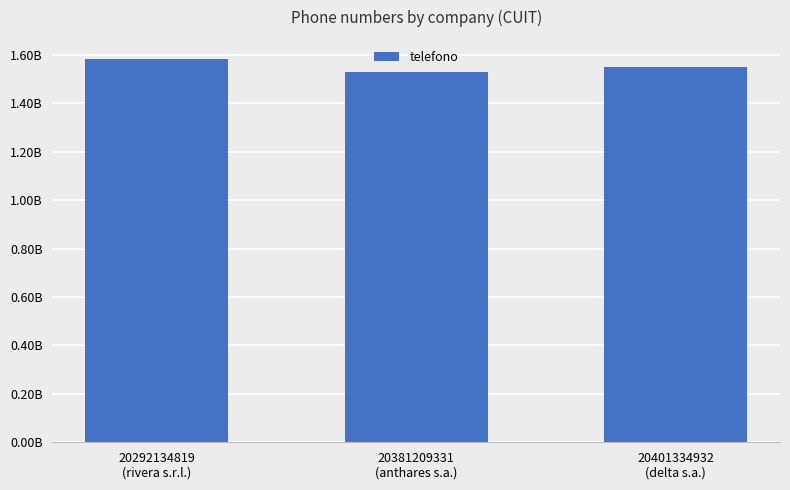

What is the value of the 3rd bar from the left?

1549329485